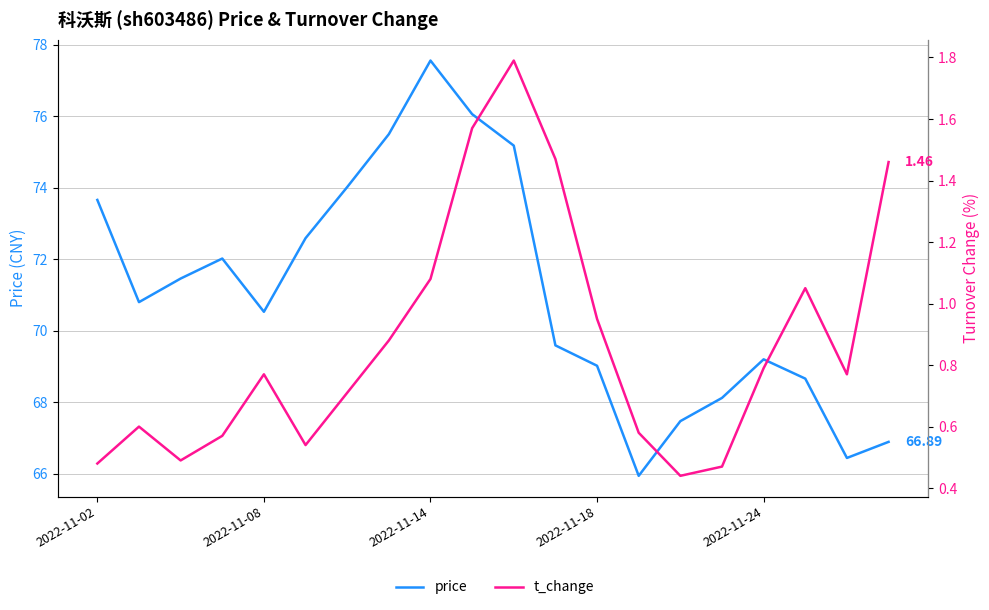

What is the minimum value for price?

65.9